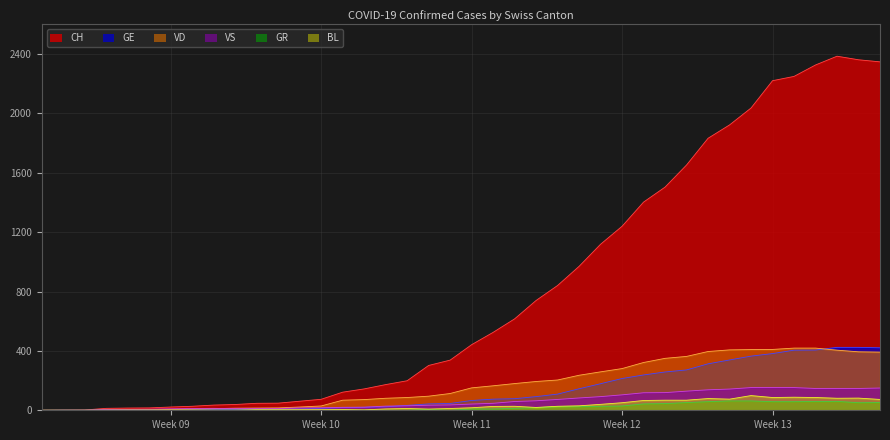

What is the greatest value displayed?

2386